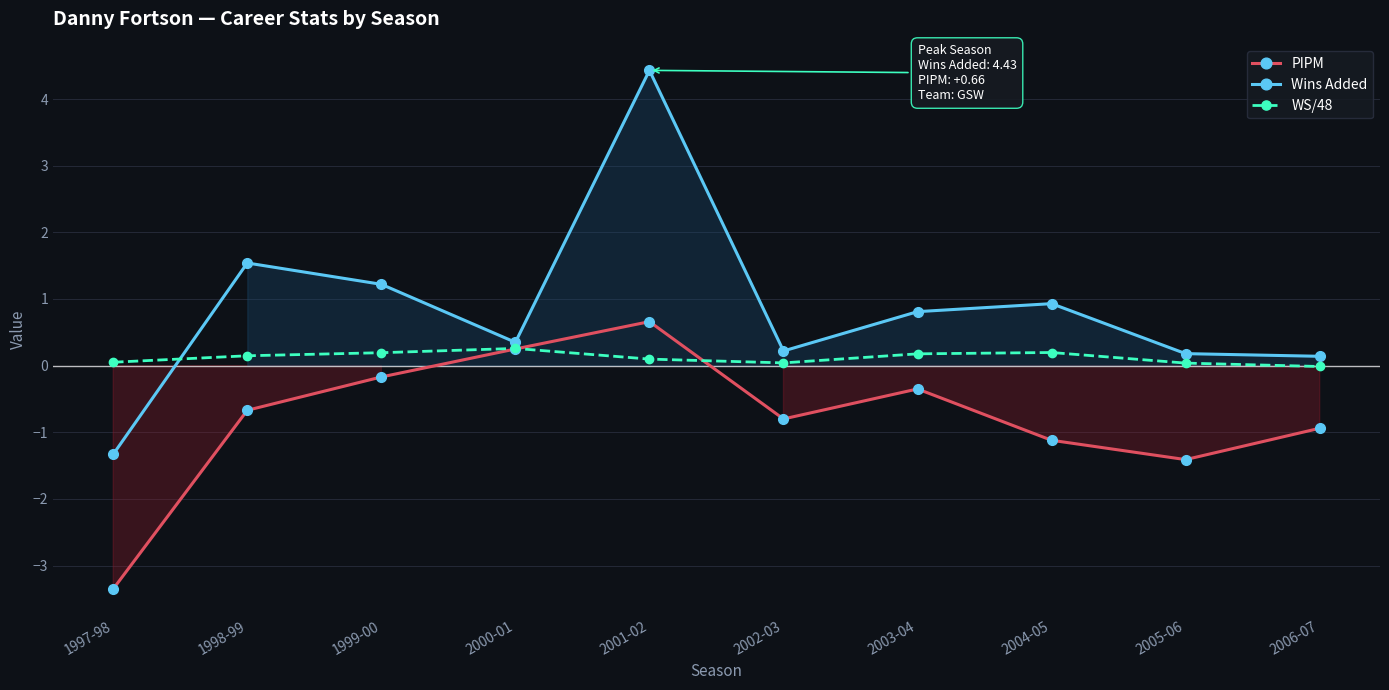

What is the label of the 1st point from the right?

2006-07